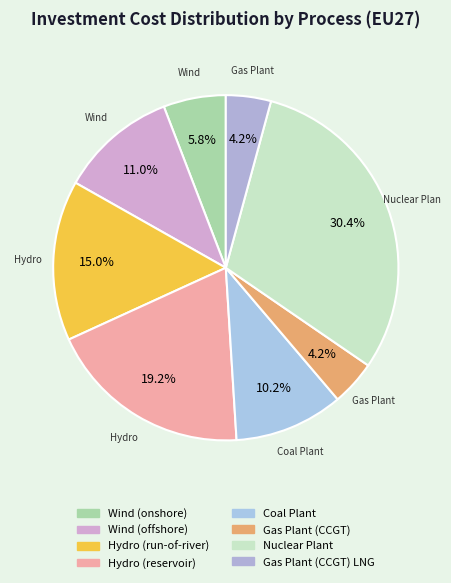

The Hydro (reservoir) slice represents 19% of the pie. True or false?

True